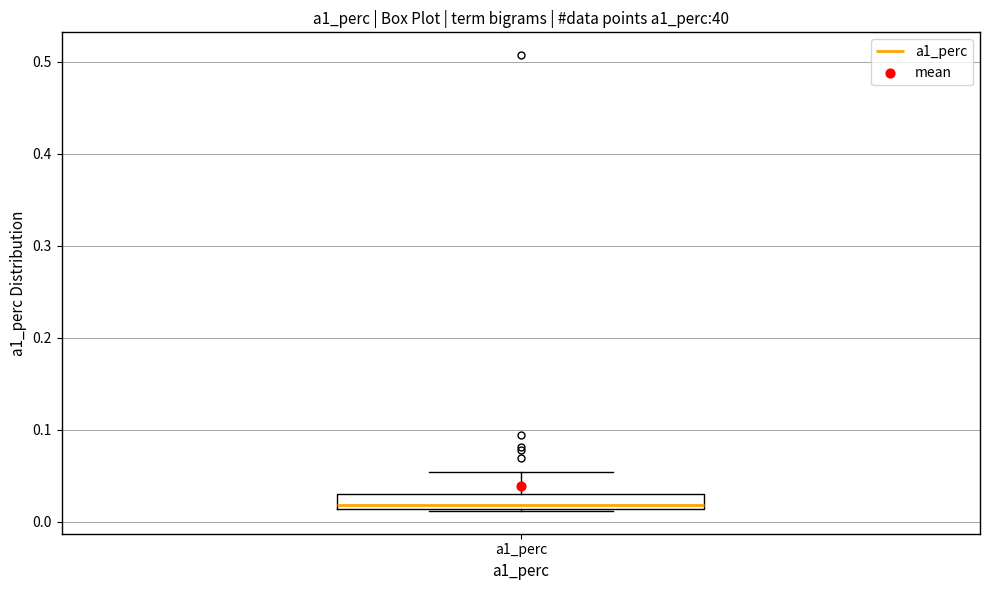

Transcribe this box plot: give where the median line is, the range the box spans, and where the two whiskers end, as read against the y-axis. The values are not printed on the chart, so give them approximately, as read against the axis.

median 0.02, box 0.01 to 0.03, whiskers 0.01 to 0.05